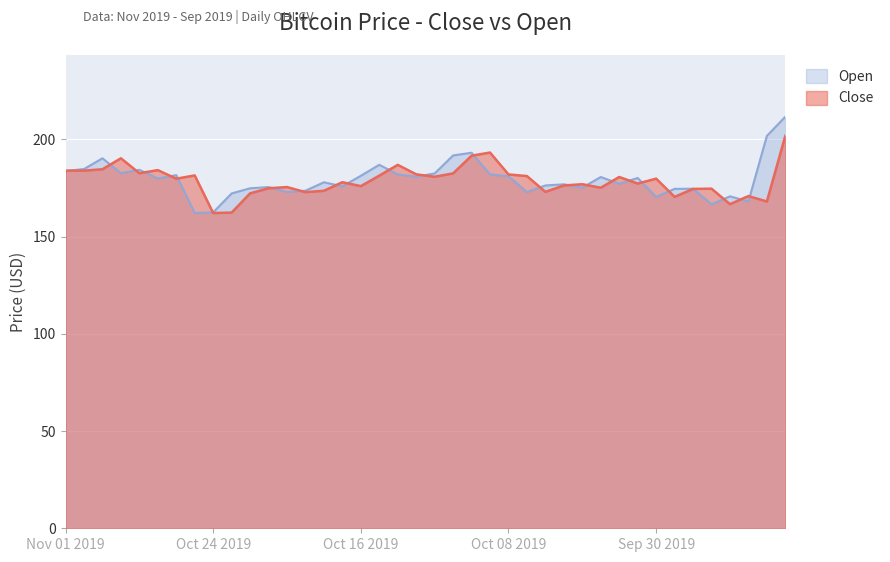

True or false: Close has more than 1 points higher than both neighbors.

True